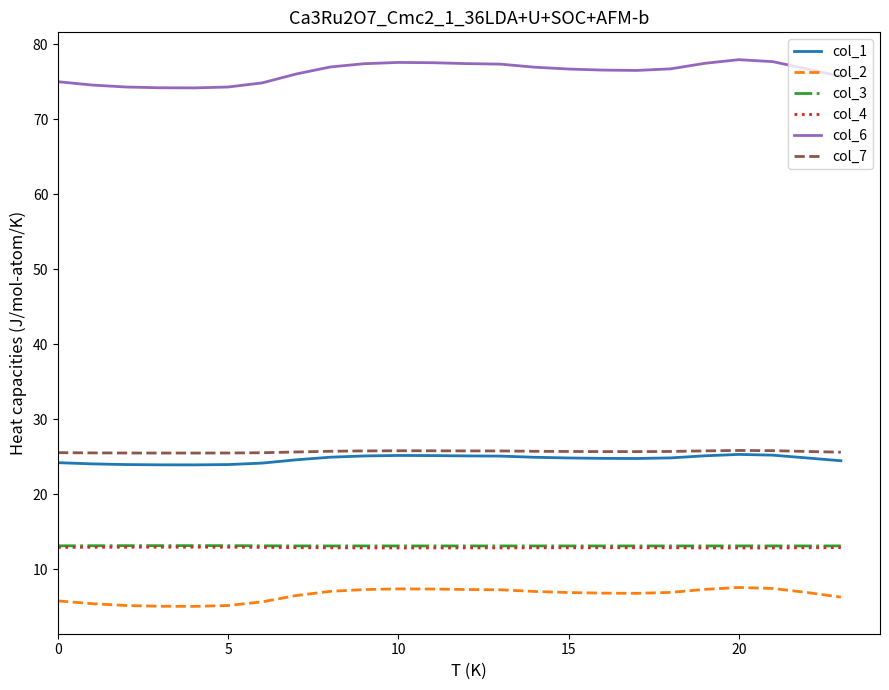

What is the maximum value shown in the chart?

77.9